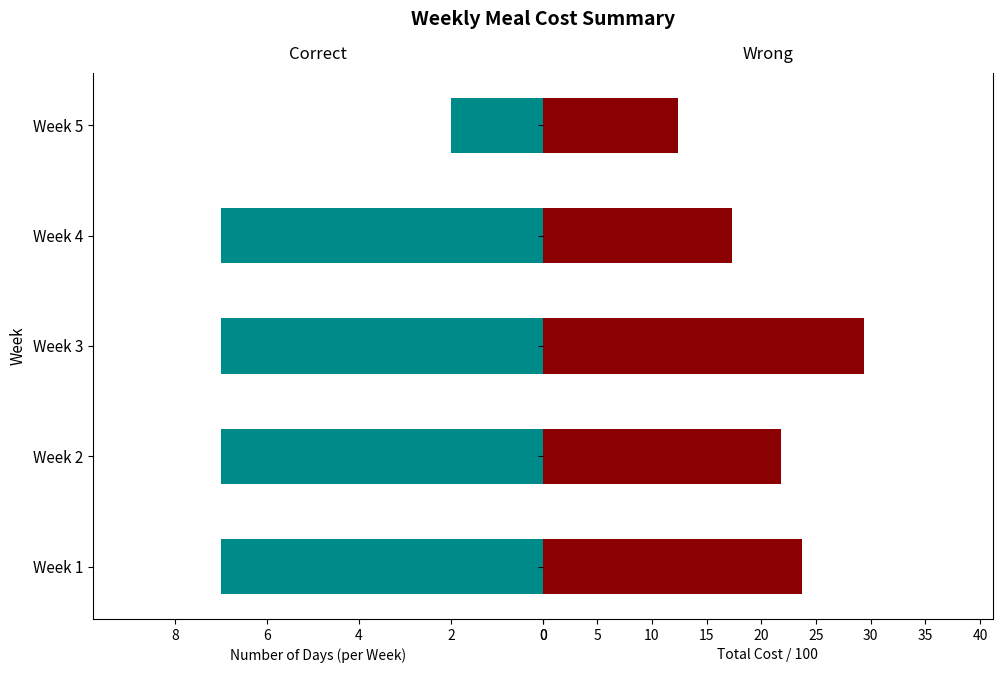

Rank the series at Week 4 from highest to lowest value.

Wrong, Correct